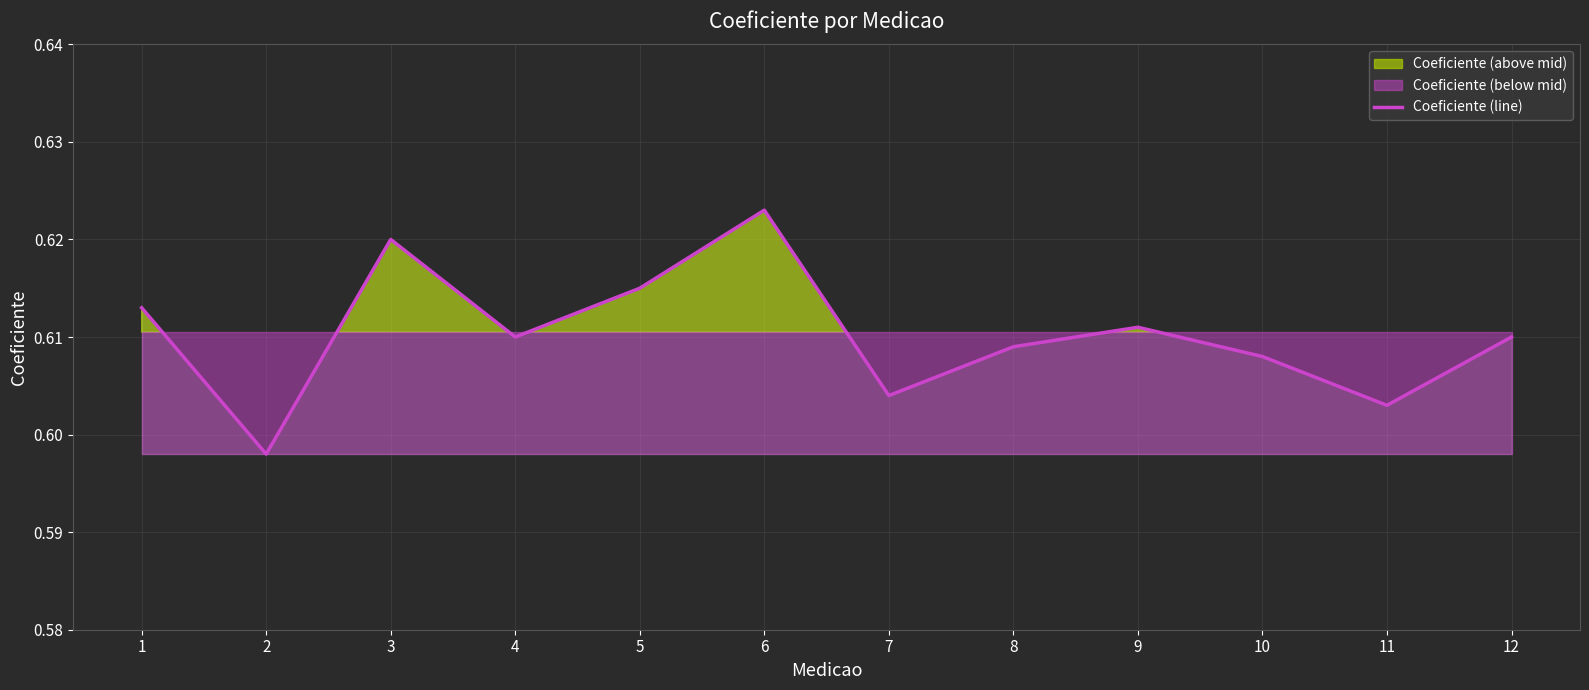

True or false: the data has more than 1 interior local peaks.

True